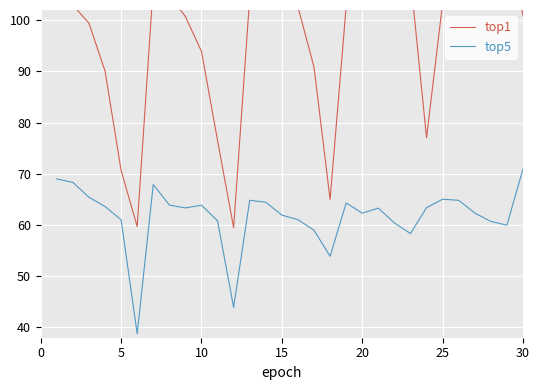

True or false: top5 and top1 cross at least once.

False